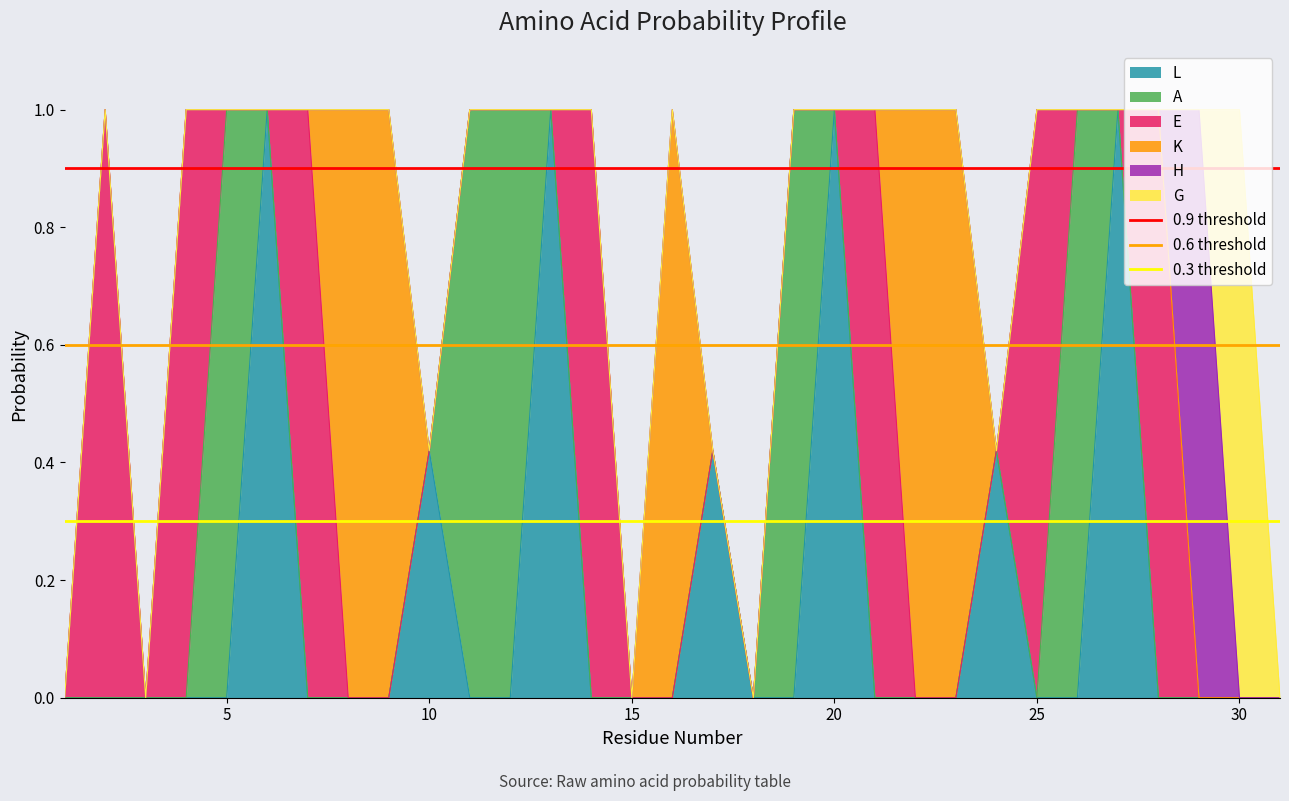

The 0.6 threshold series shows 0.1 at 5. True or false?

False